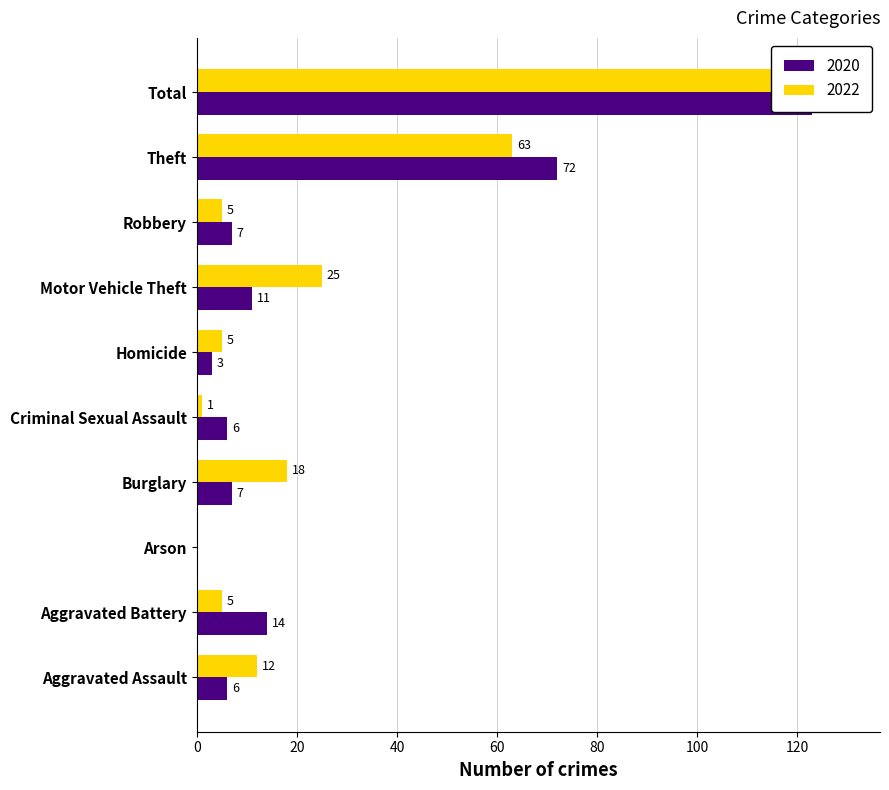

Which series changed the most between Homicide and Robbery?

2020